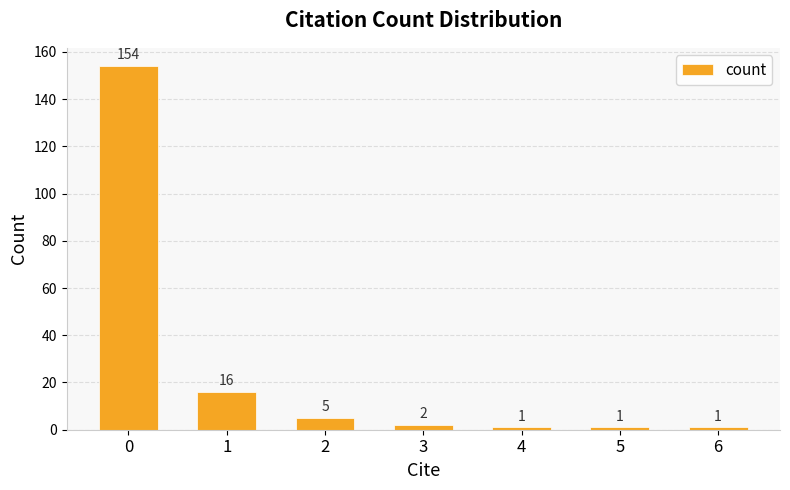

What value does the data have at 2, to the nearest 5?

5